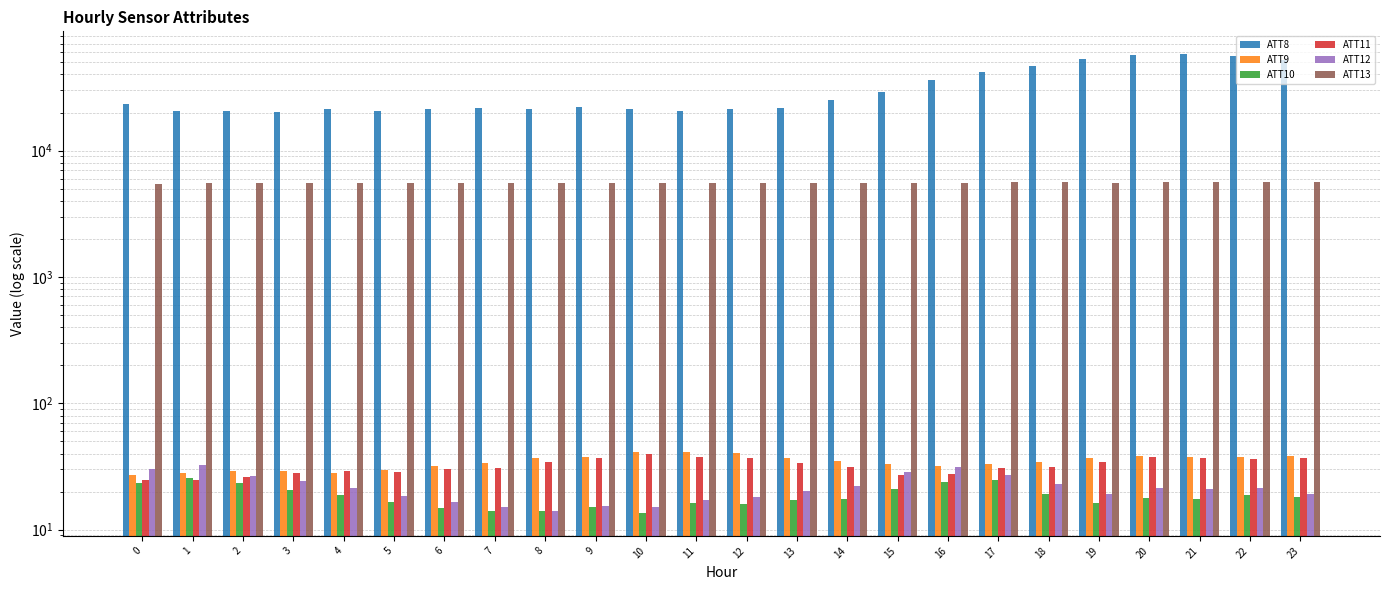

How many groups of bars are there?

24